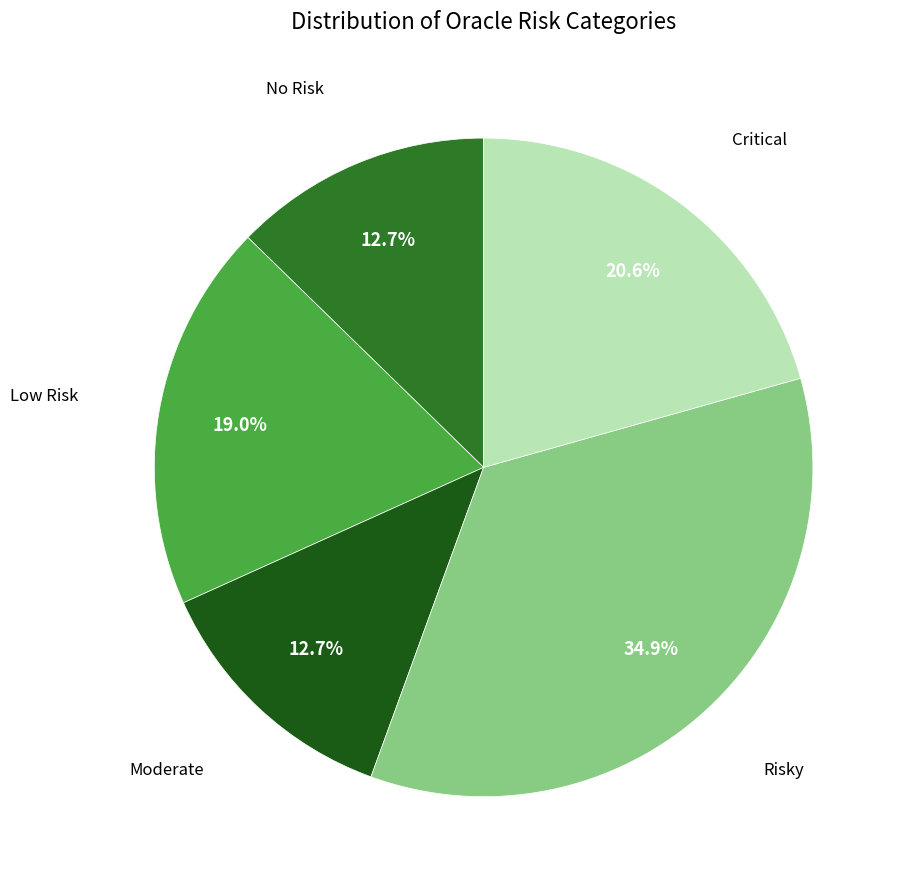

Is it true that Critical is 12% of the pie?

False